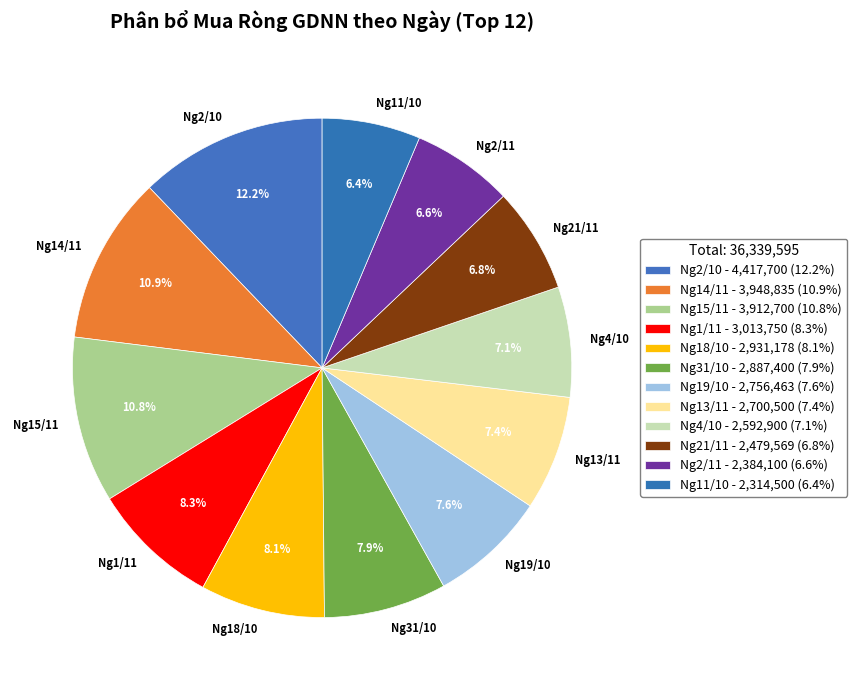

What percentage is NOT represented by Ng2/10?

87.8%